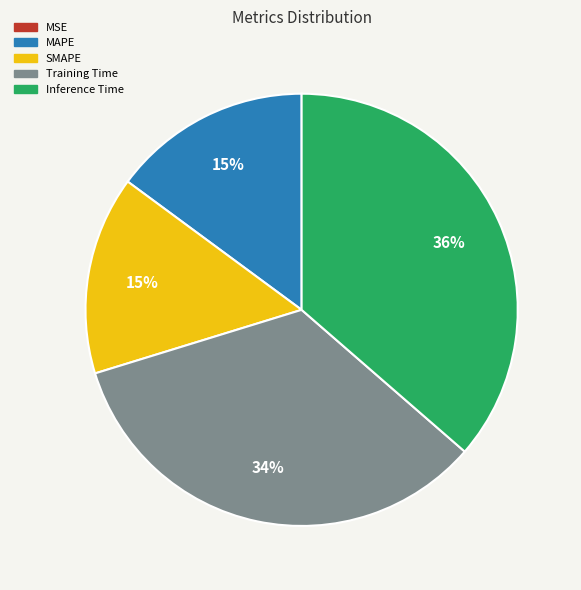

Does MAPE represent more than half of the total?

No